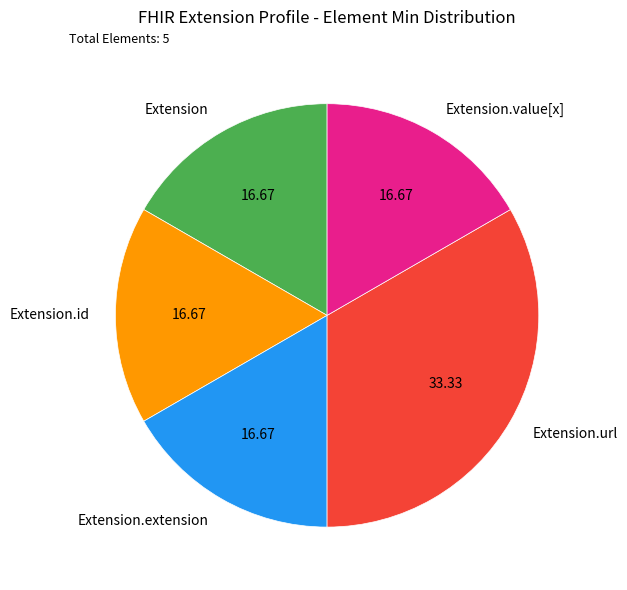

Is it true that Extension.value[x] is 1% of the pie?

False